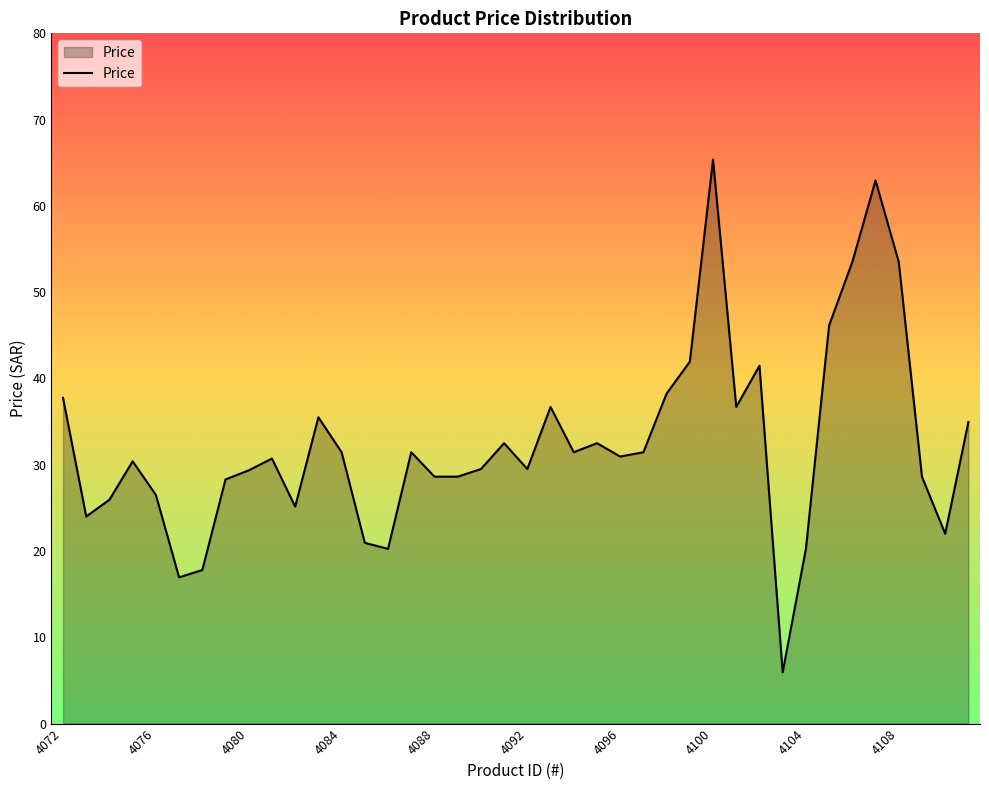

What is the smallest value displayed?

6.0